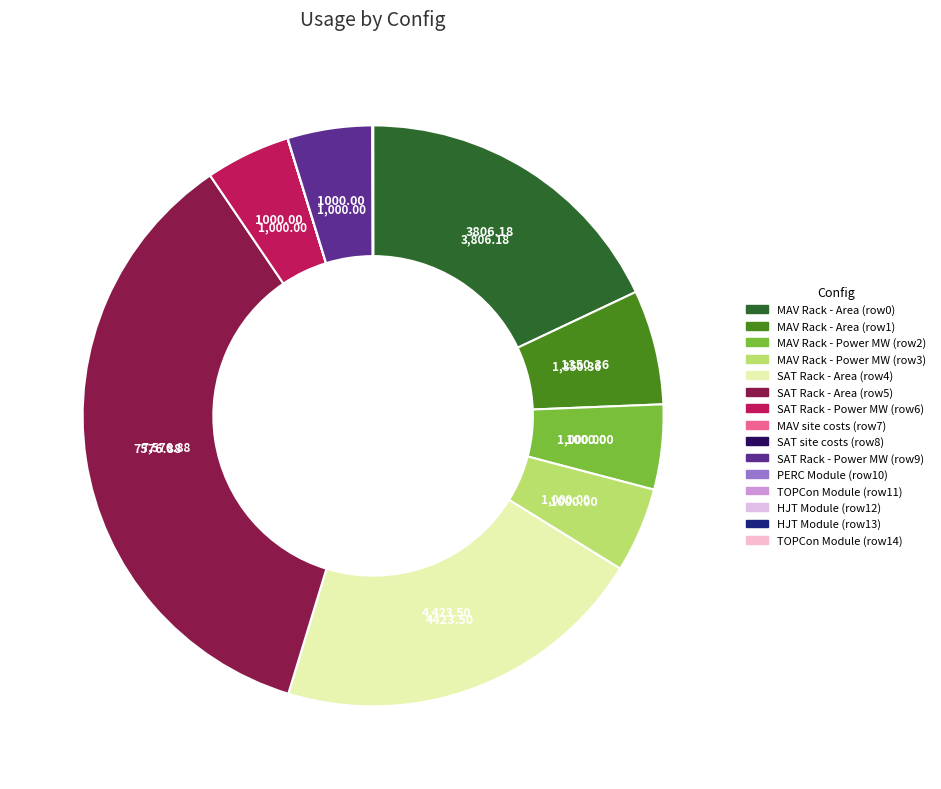

Does any single category account for the majority?

No